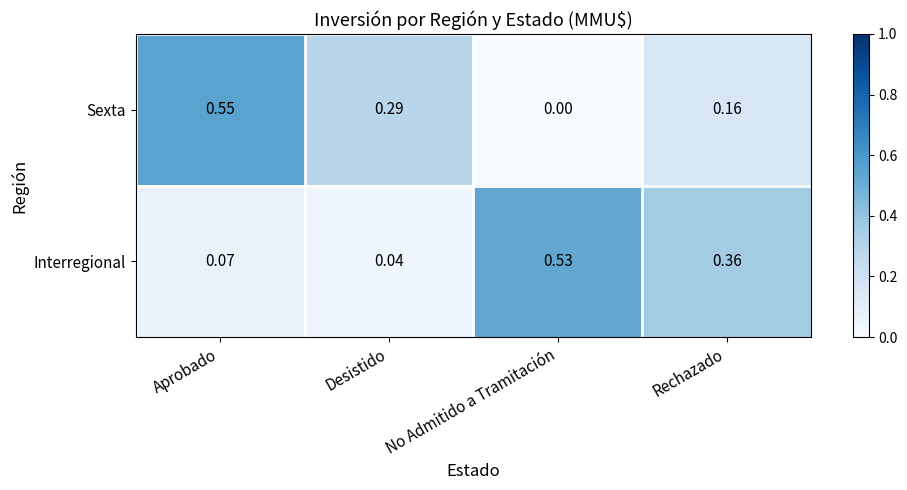

Rank the series at No Admitido a Tramitación from lowest to highest value.

Sexta, Interregional